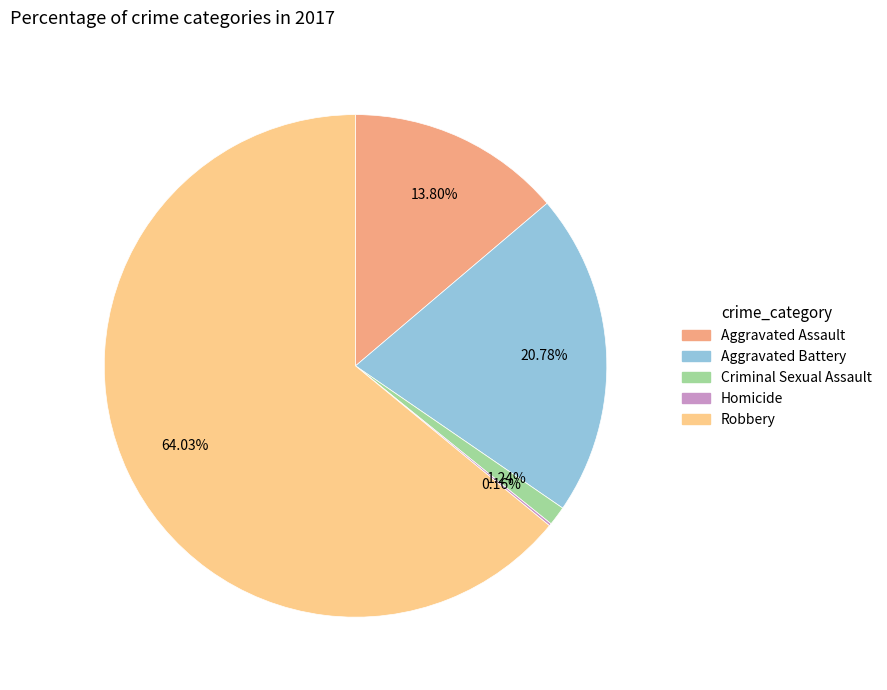

Which has a higher value, Robbery or Aggravated Assault?

Robbery